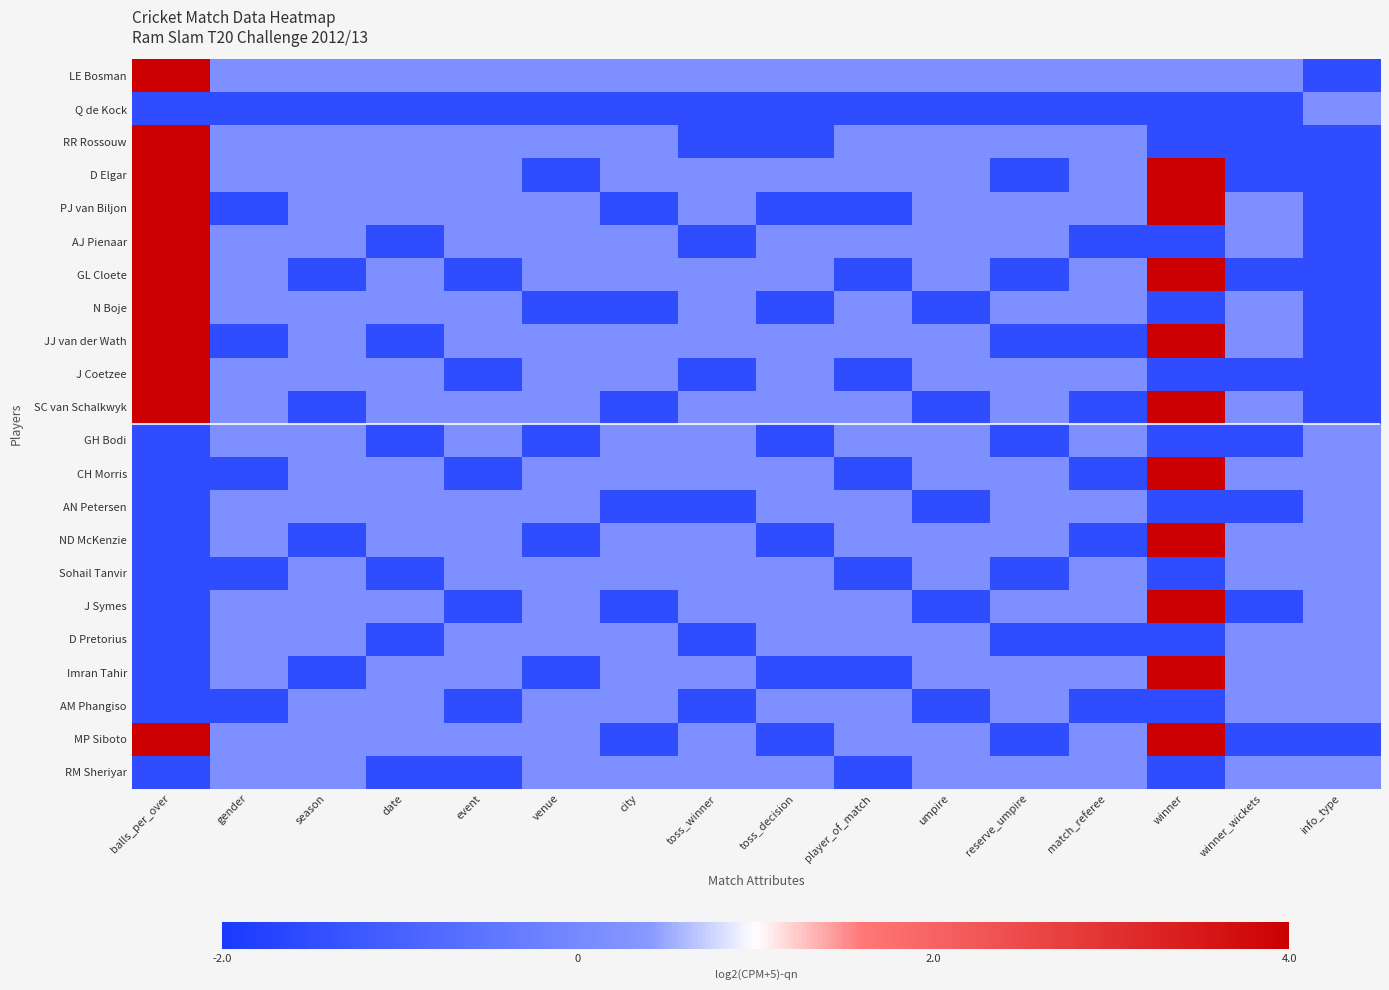

At which category does the chart reach its peak across all series?

balls_per_over